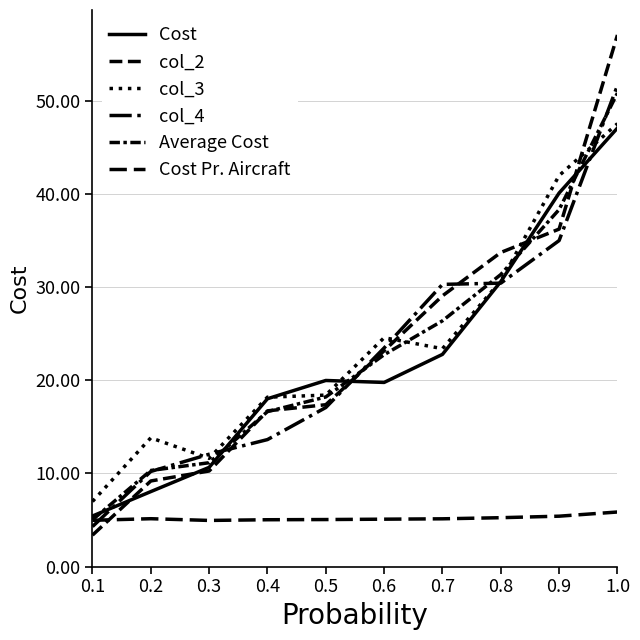

What position from the left is 0.1?

1